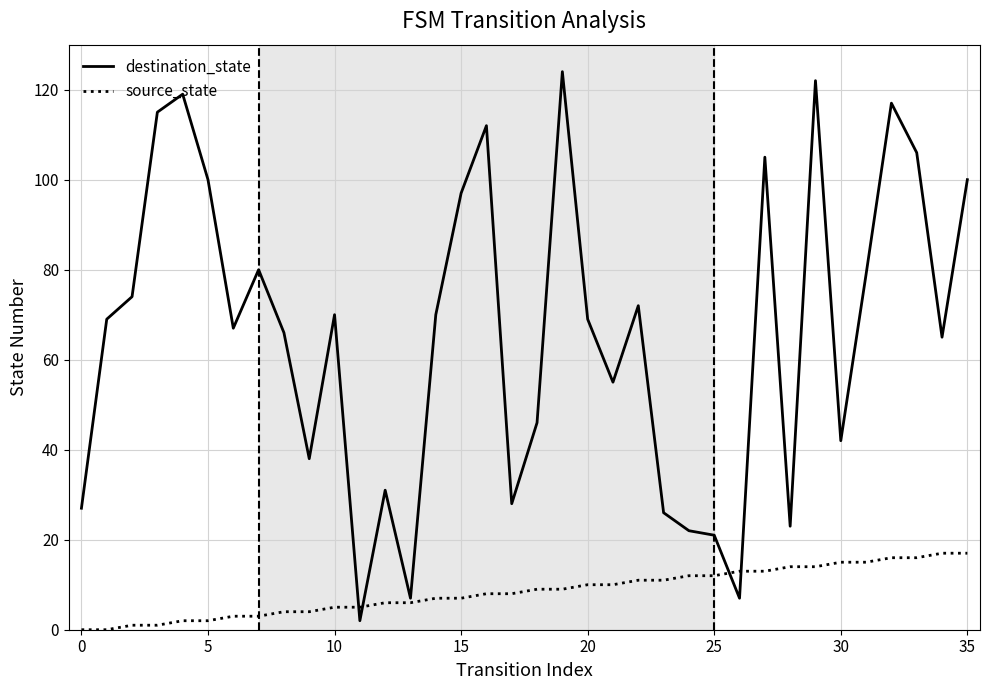

What is the difference between the maximum and minimum values in the destination_state series?

122